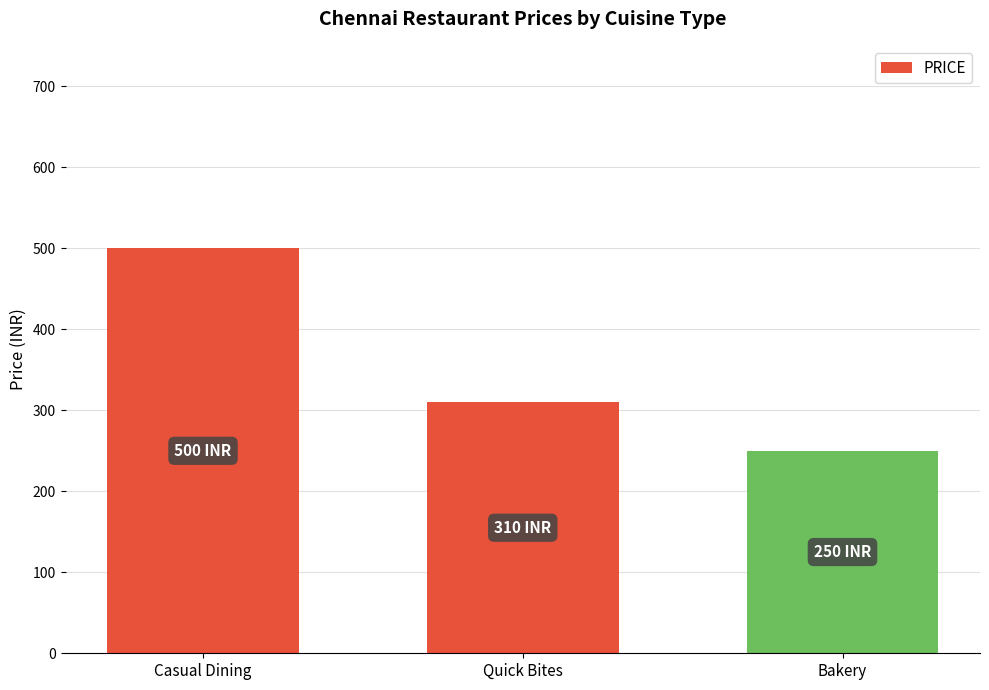

At which label is the value closest to 375?

Quick Bites